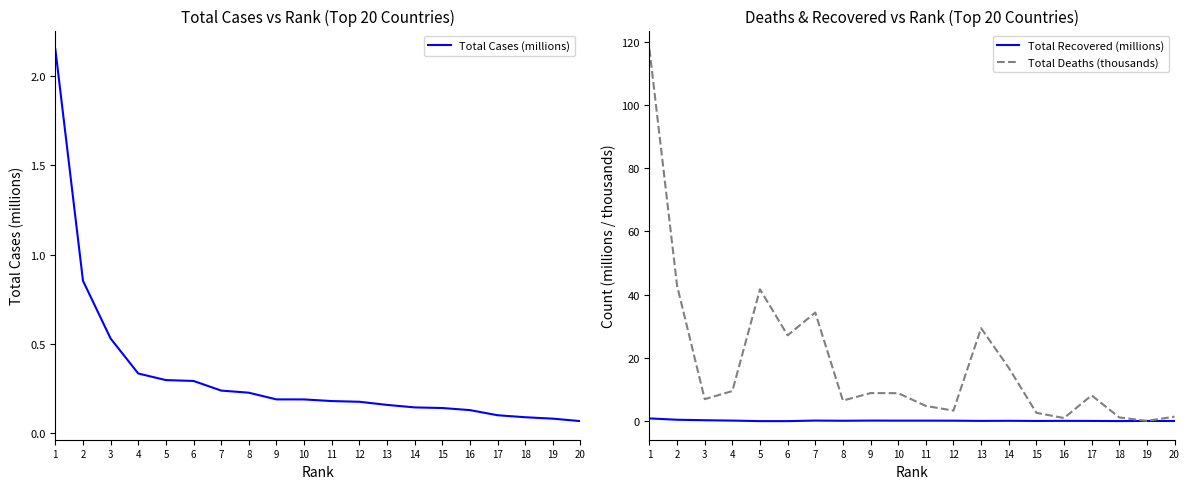

Reading left to right, list all the values displayed in this chart.

Total Cases (millions): 2.2	0.9	0.5	0.3	0.3	0.3	0.2	0.2	0.2	0.2	0.2	0.2	0.2	0.1	0.1	0.1	0.1	0.1	0.1	0.1
Total Recovered (millions): 0.9	0.4	0.3	0.2	0.0	0.0	0.2	0.1	0.2	0.1	0.2	0.1	0.1	0.1	0.1	0.1	0.1	0.0	0.1	0.0
Total Deaths (thousands): 117.7	42.8	6.9	9.5	41.7	27.1	34.3	6.5	8.9	8.8	4.8	3.3	29.4	16.9	2.6	1.0	8.1	1.2	0.1	1.4